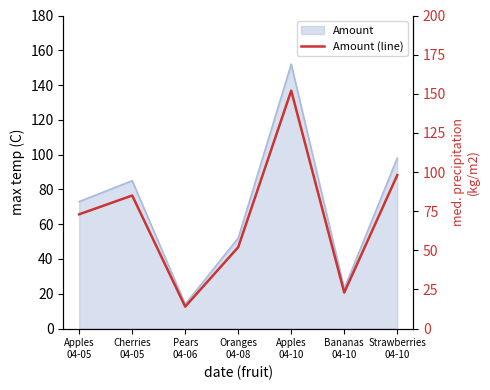

True or false: the data shows 17 at Cherries
04-05.

False